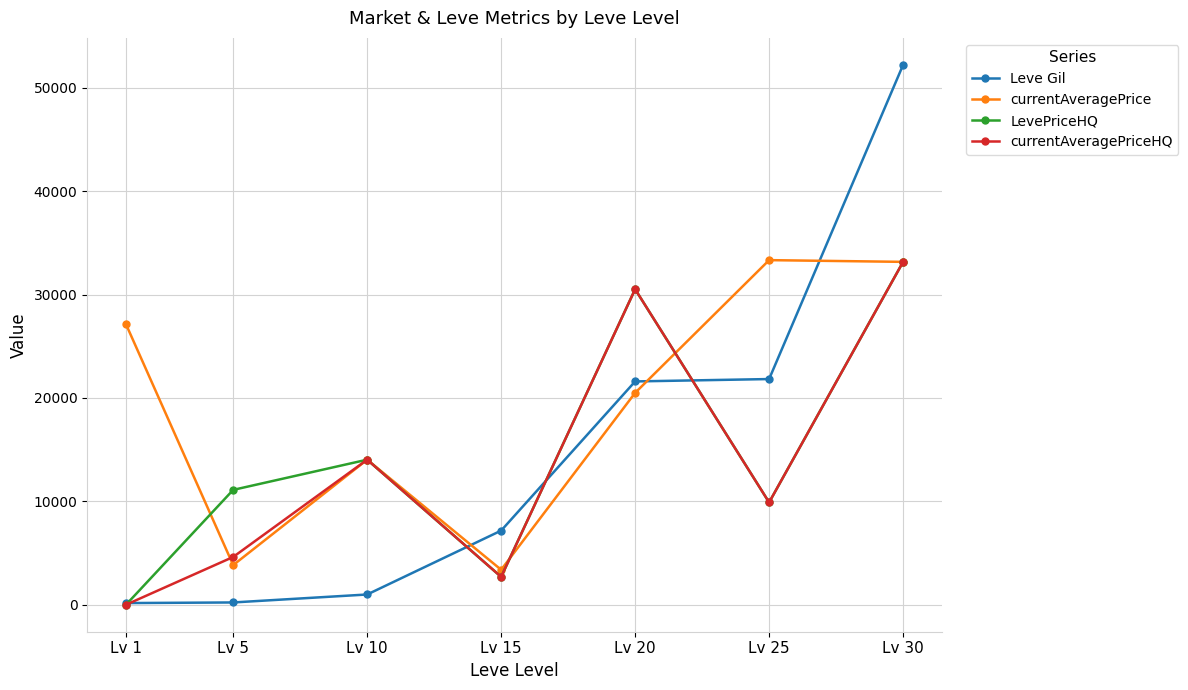

Which series has the largest total across all categories?

currentAveragePrice